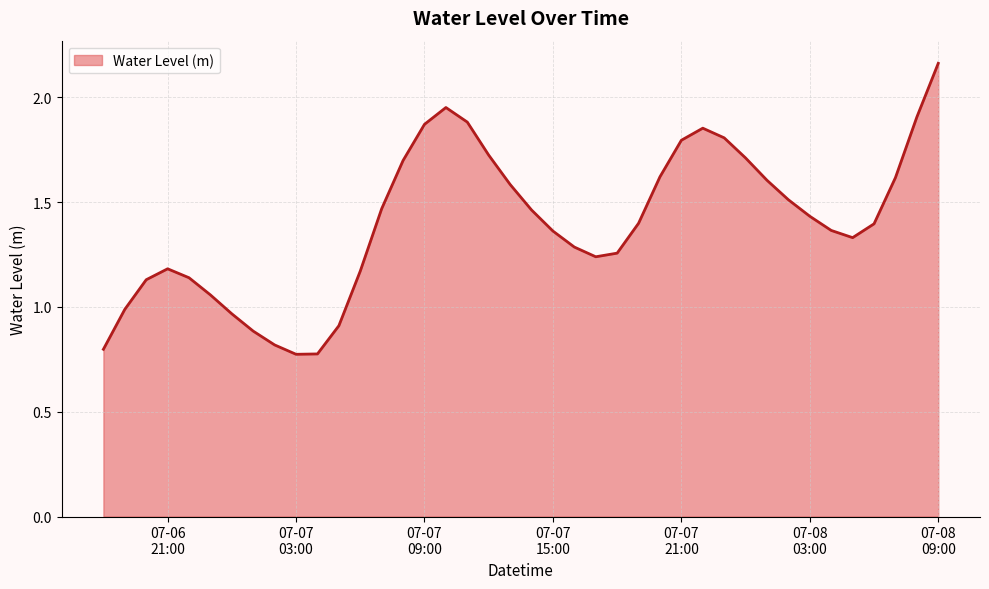

List the labels in order of value, largest first.

2025-07-08 09:00:00, 2025-07-07 10:00:00, 2025-07-08 08:00:00, 2025-07-07 11:00:00, 2025-07-07 09:00:00, 2025-07-07 22:00:00, 2025-07-07 23:00:00, 2025-07-07 21:00:00, 2025-07-07 12:00:00, 2025-07-08 00:00:00, 2025-07-07 08:00:00, 2025-07-07 20:00:00, 2025-07-08 07:00:00, 2025-07-08 01:00:00, 2025-07-07 13:00:00, 2025-07-08 02:00:00, 2025-07-07 07:00:00, 2025-07-07 14:00:00, 2025-07-08 03:00:00, 2025-07-07 19:00:00, 2025-07-08 06:00:00, 2025-07-08 04:00:00, 2025-07-07 15:00:00, 2025-07-08 05:00:00, 2025-07-07 16:00:00, 2025-07-07 18:00:00, 2025-07-07 17:00:00, 2025-07-06 21:00:00, 2025-07-07 06:00:00, 2025-07-06 22:00:00, 2025-07-06 20:00:00, 2025-07-06 23:00:00, 2025-07-06 19:00:00, 2025-07-07 00:00:00, 2025-07-07 05:00:00, 2025-07-07 01:00:00, 2025-07-07 02:00:00, 2025-07-06 18:00:00, 2025-07-07 04:00:00, 2025-07-07 03:00:00